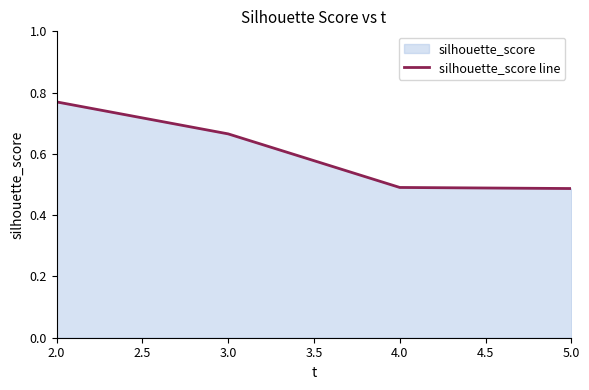

How many distinct data groups are displayed?

1